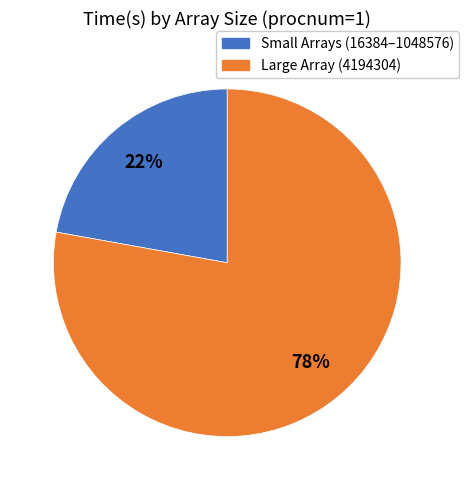

To the nearest percent, what is the difference between the largest and smallest slice percentages?

56%